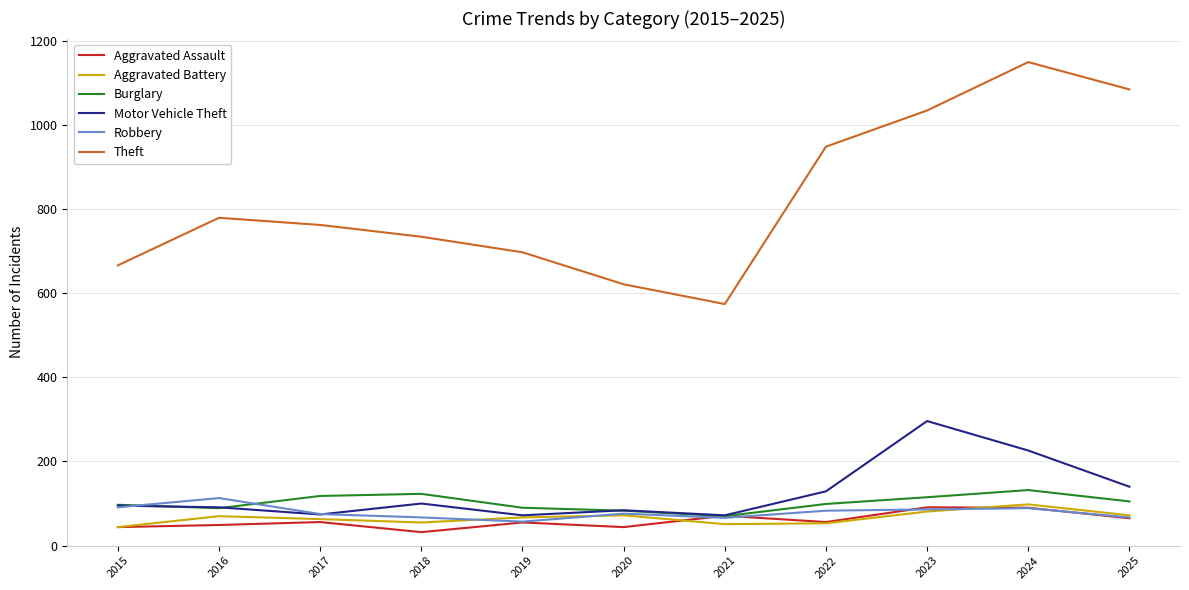

The value of Aggravated Assault at 2018 is 32. True or false?

True